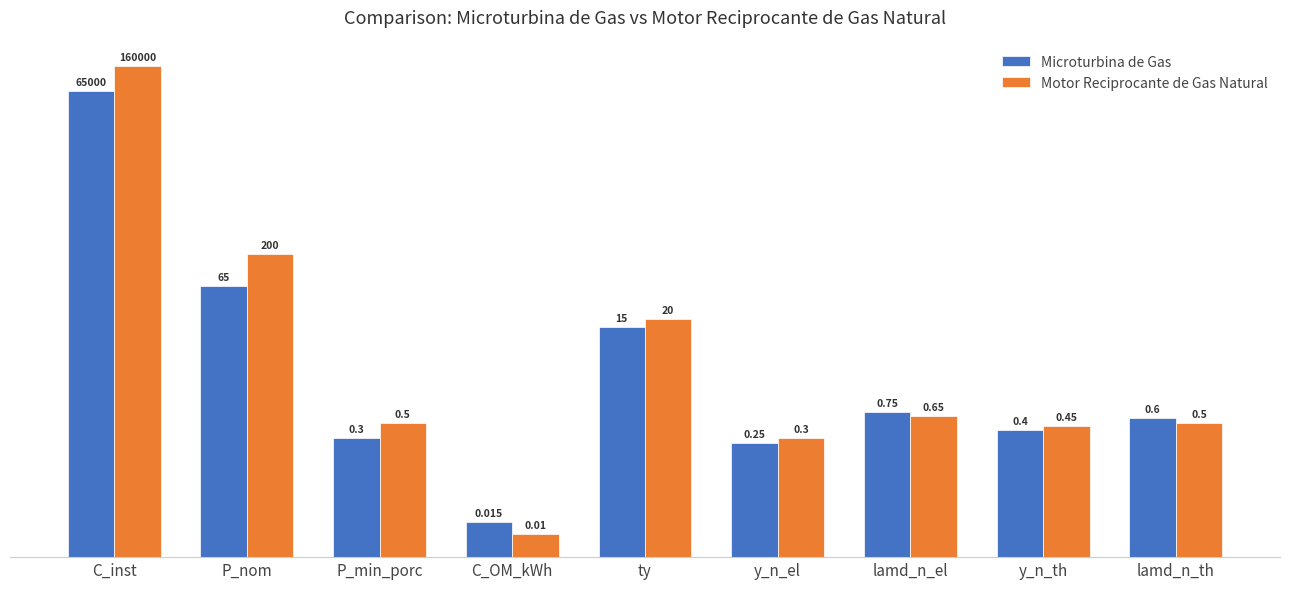

Reading right to left, list all the values displayed in this chart.

Microturbina de Gas: lamd_n_th=0.6	y_n_th=0.4	lamd_n_el=0.8	y_n_el=0.2	ty=15.0	C_OM_kWh=0.0	P_min_porc=0.3	P_nom=65.0	C_inst=65000.0
Motor Reciprocante de Gas Natural: lamd_n_th=0.5	y_n_th=0.5	lamd_n_el=0.7	y_n_el=0.3	ty=20.0	C_OM_kWh=0.0	P_min_porc=0.5	P_nom=200.0	C_inst=160000.0